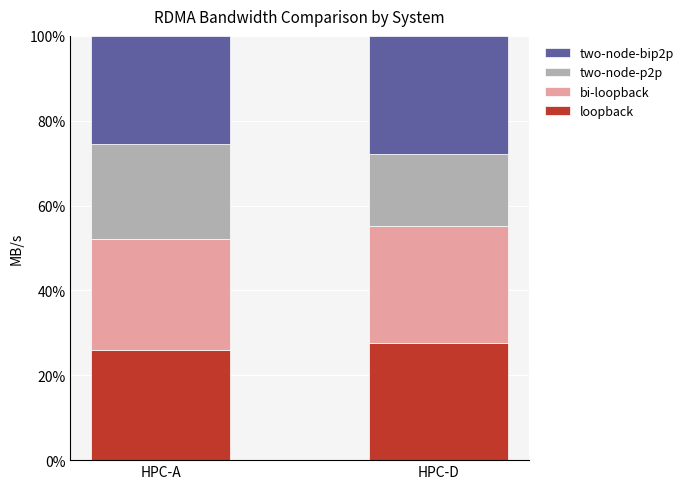

Is it true that loopback equals 27.6 at HPC-D?

True